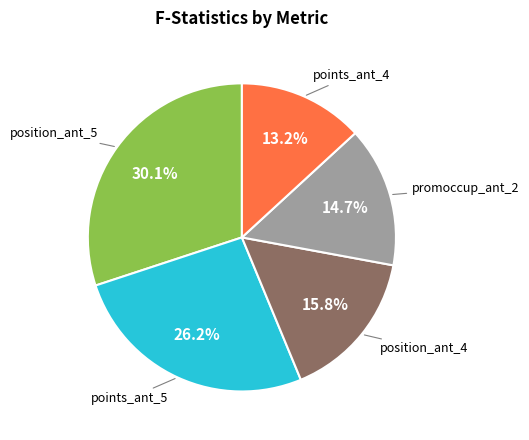

Is there any slice that represents more than half of the pie?

No